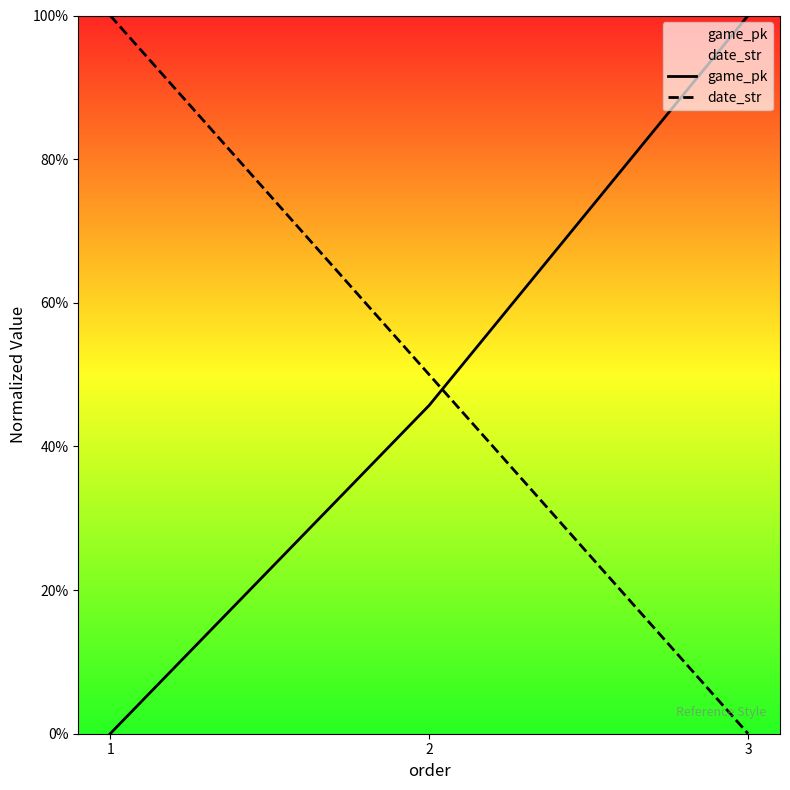

What is the maximum value for game_pk?

1.0